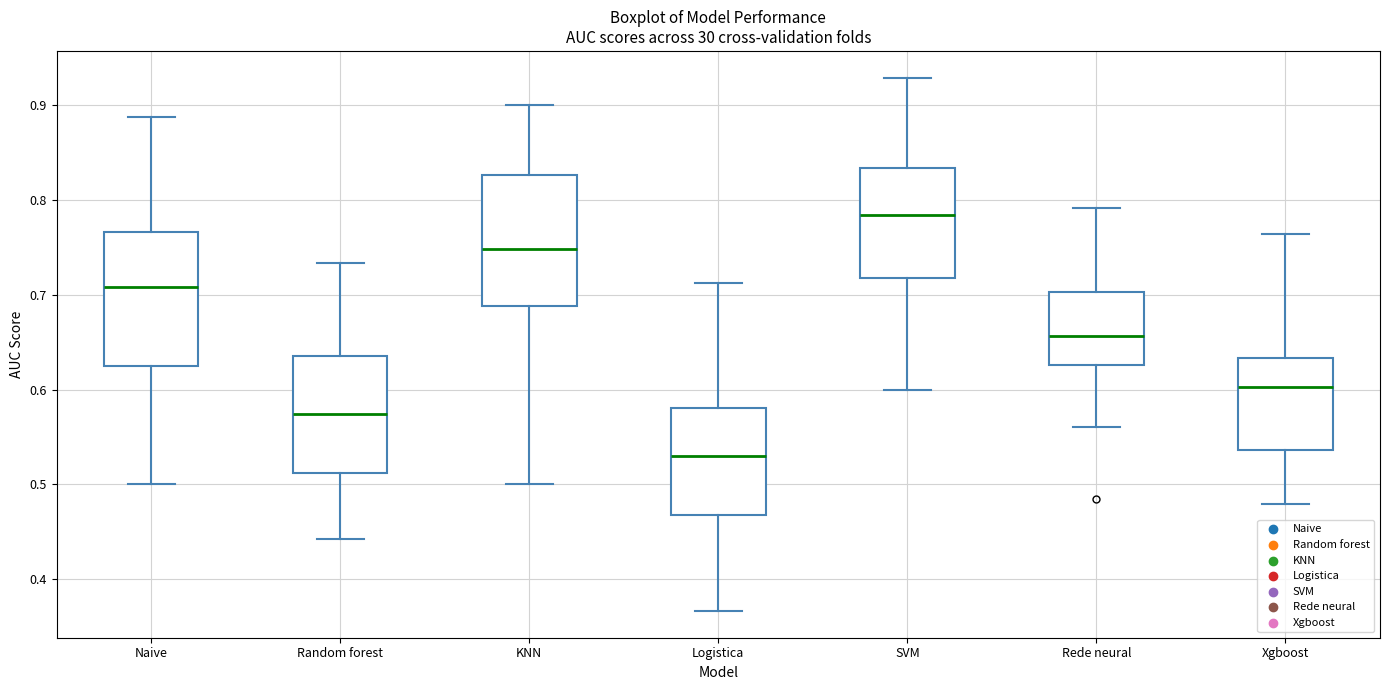

Which box has the lowest median line?

Logistica